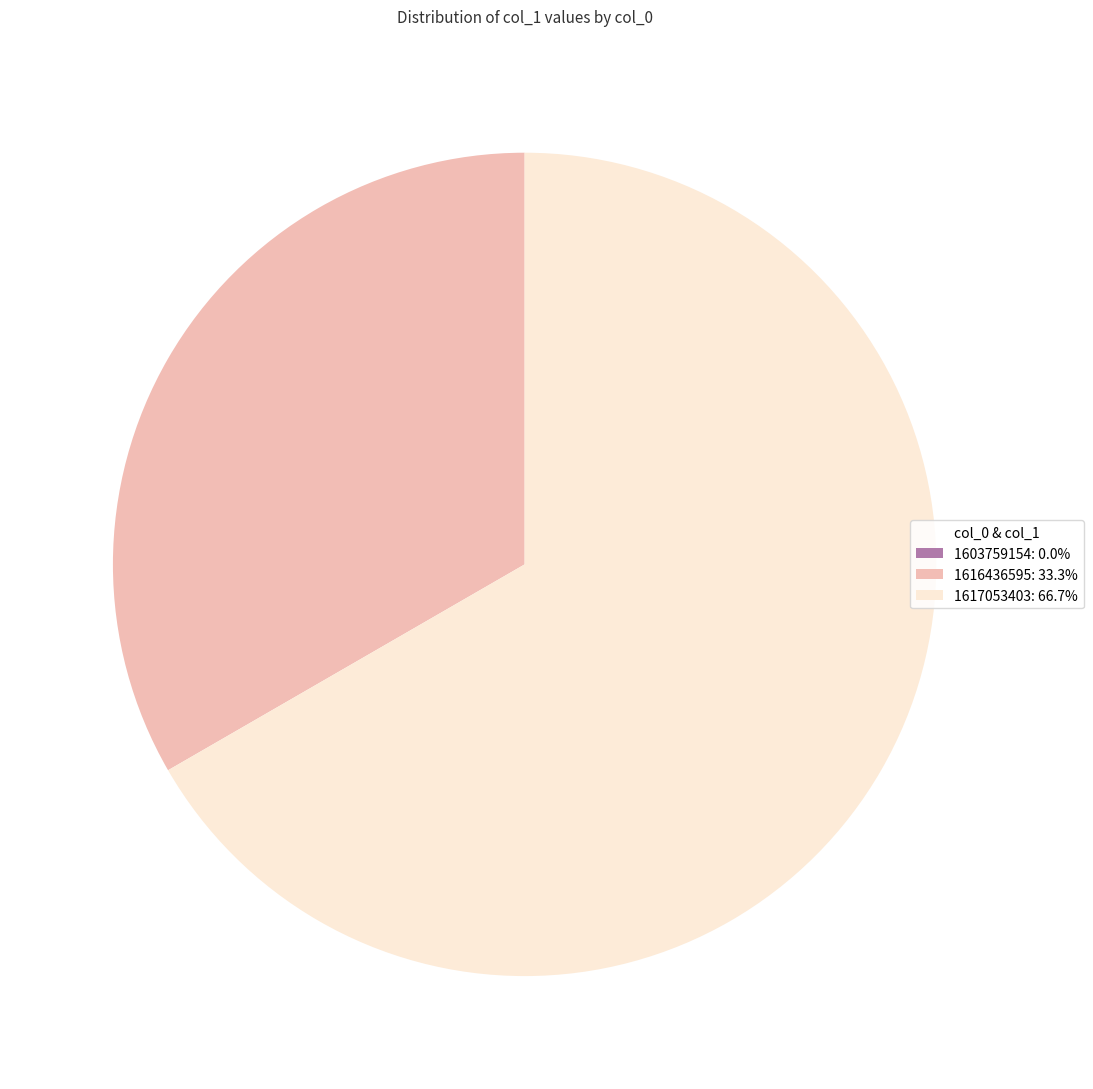

Does 1617053403 represent more than half of the total?

Yes